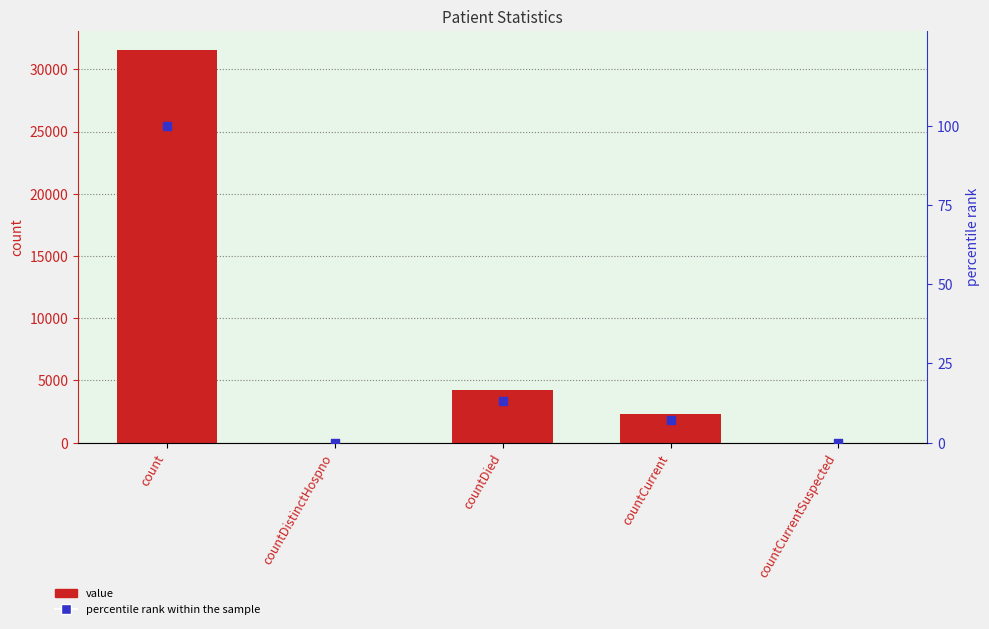

What are all the series names shown in the legend?

value, percentile rank within the sample